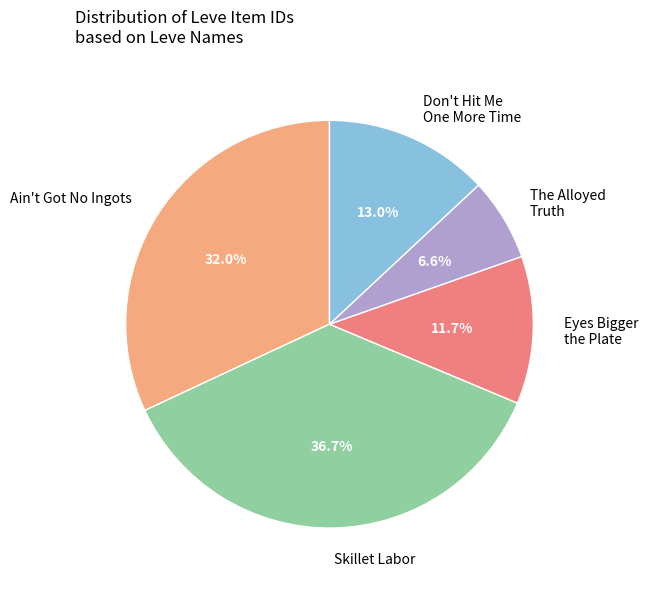

Combined, do Ain't Got No Ingots and Skillet Labor account for over 50%?

Yes